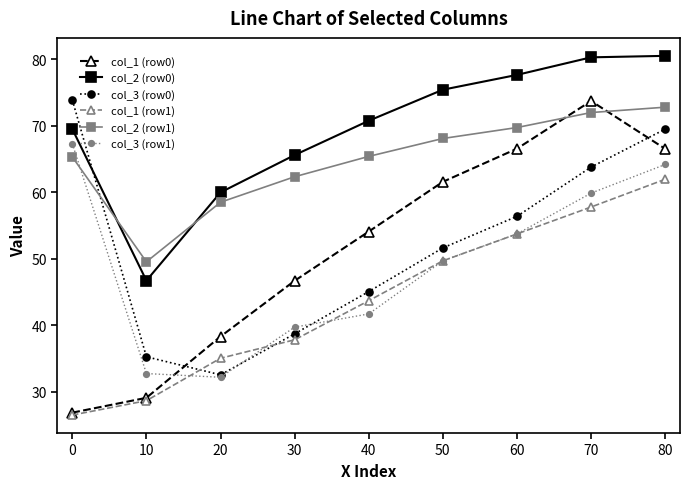

How many lines are shown in the chart?

6